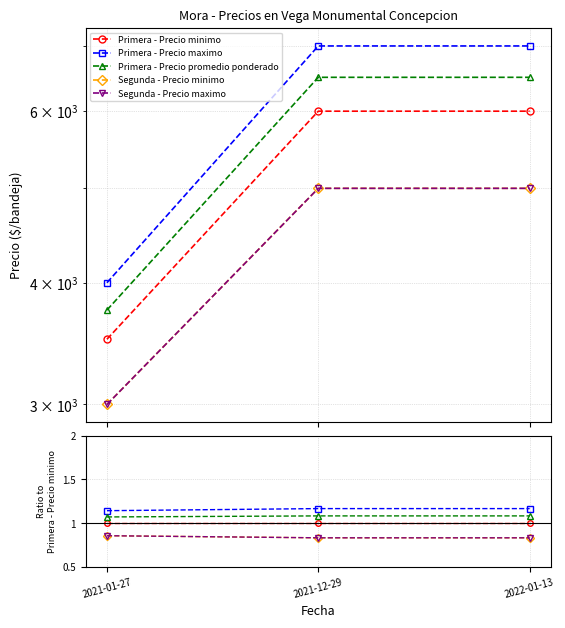

Does the chart display data point markers on the line(s)?

Yes